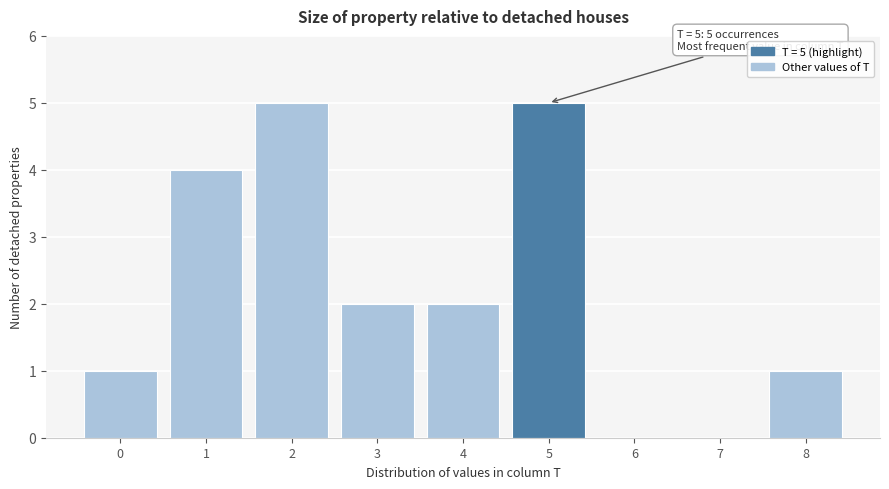

Reading left to right, transcribe all the data shown in this chart.

0=1	1=4	2=5	3=2	4=2	5=5	6=0	7=0	8=1